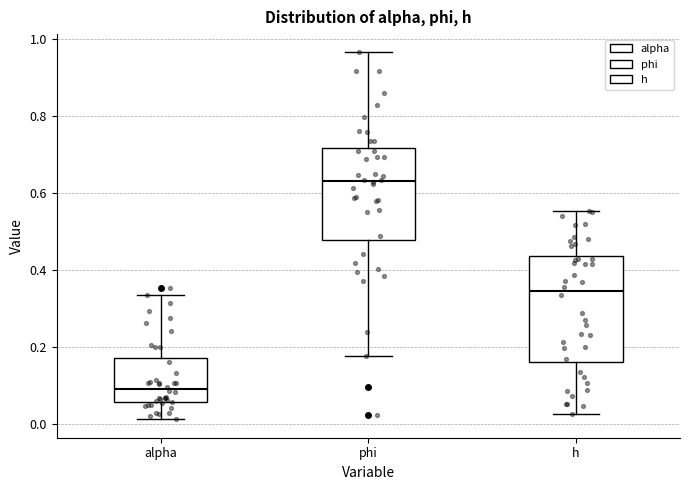

Which box's median line is the lowest?

alpha